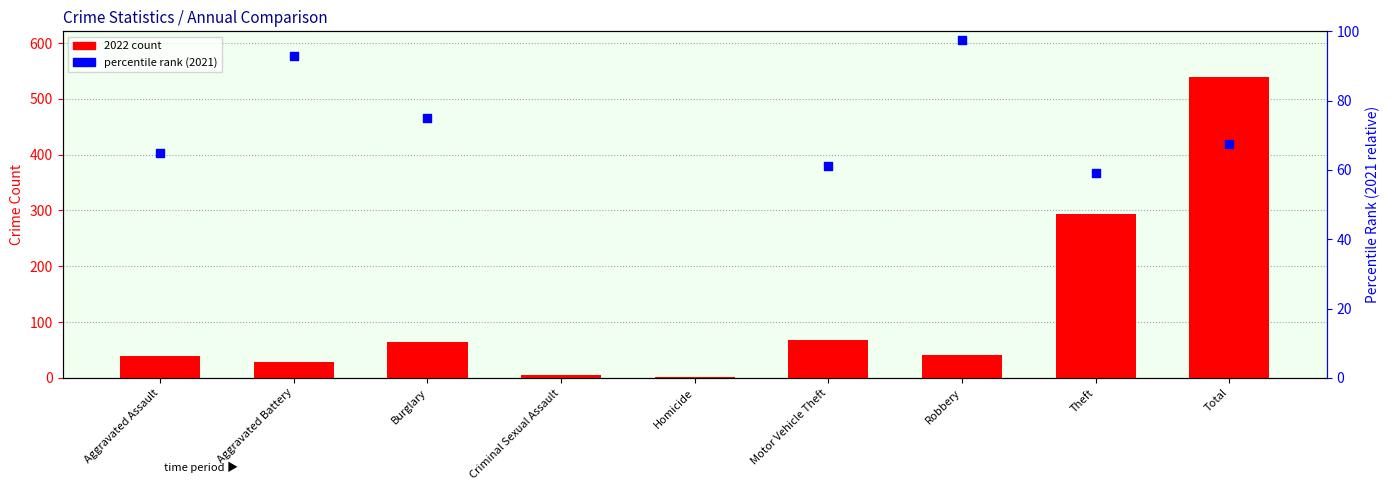

What is the total value across all series at Robbery?

138.6